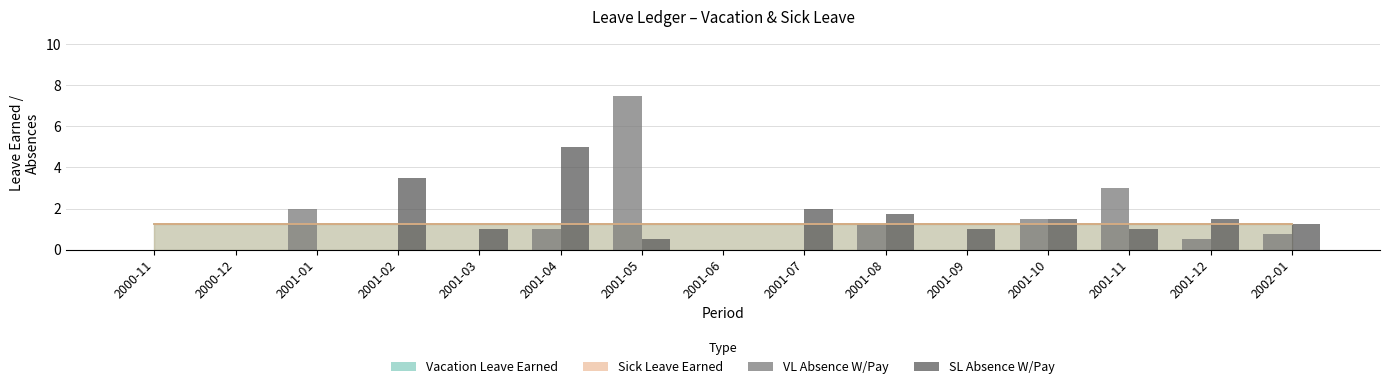

What is the difference between the SL Absence W/Pay values at 2000-12 and 2001-02?

3.5